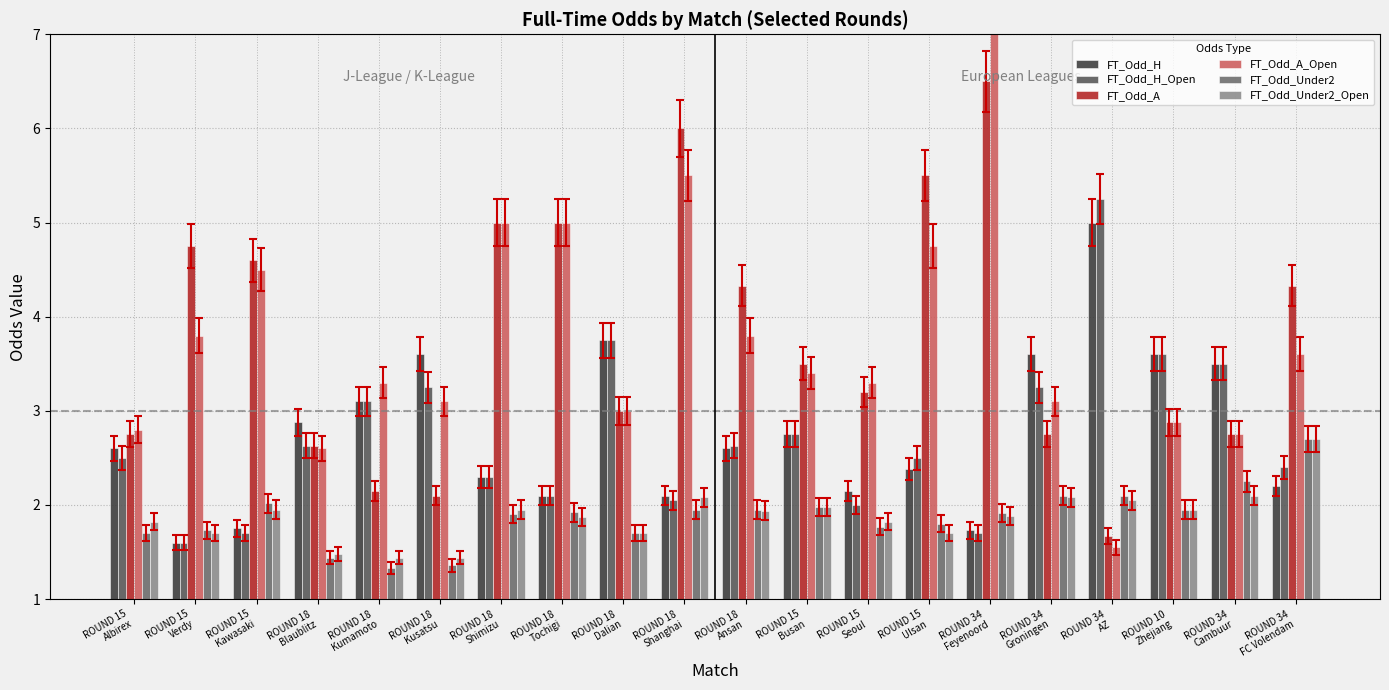

Which category has the lowest value in the FT_Odd_Under2_Open series?

ROUND 18
Kumamoto